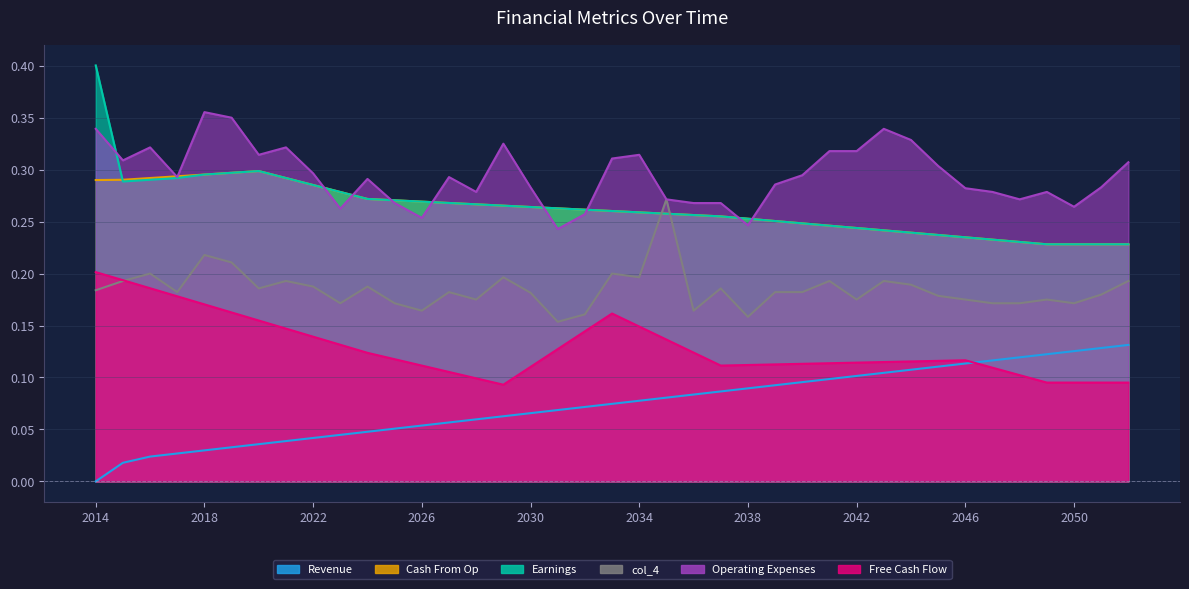

What is the value of the Operating Expenses point at the 5th from the left?

0.4